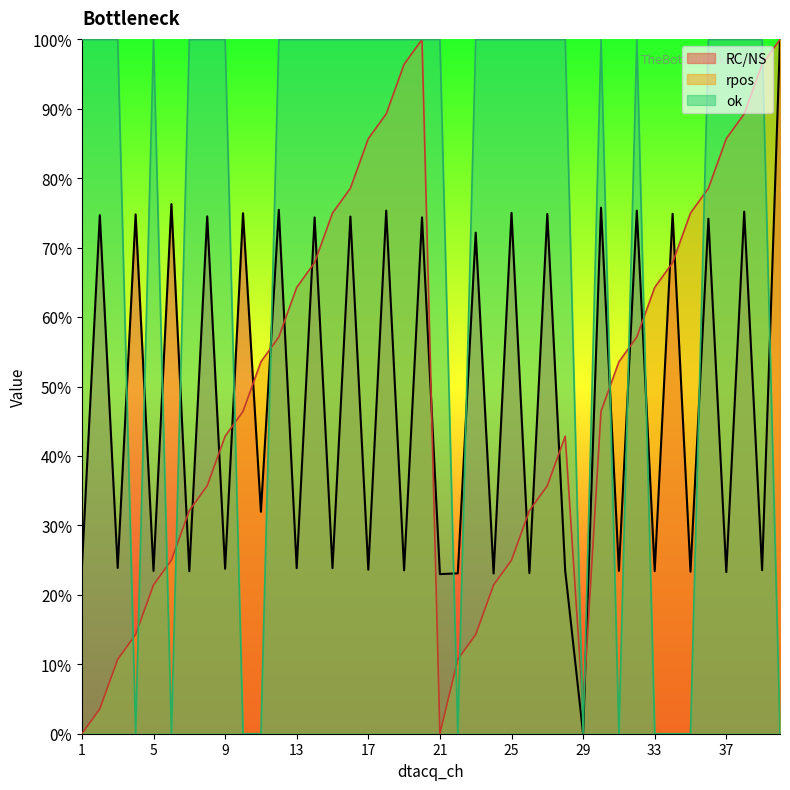

How many lines are shown in the chart?

3